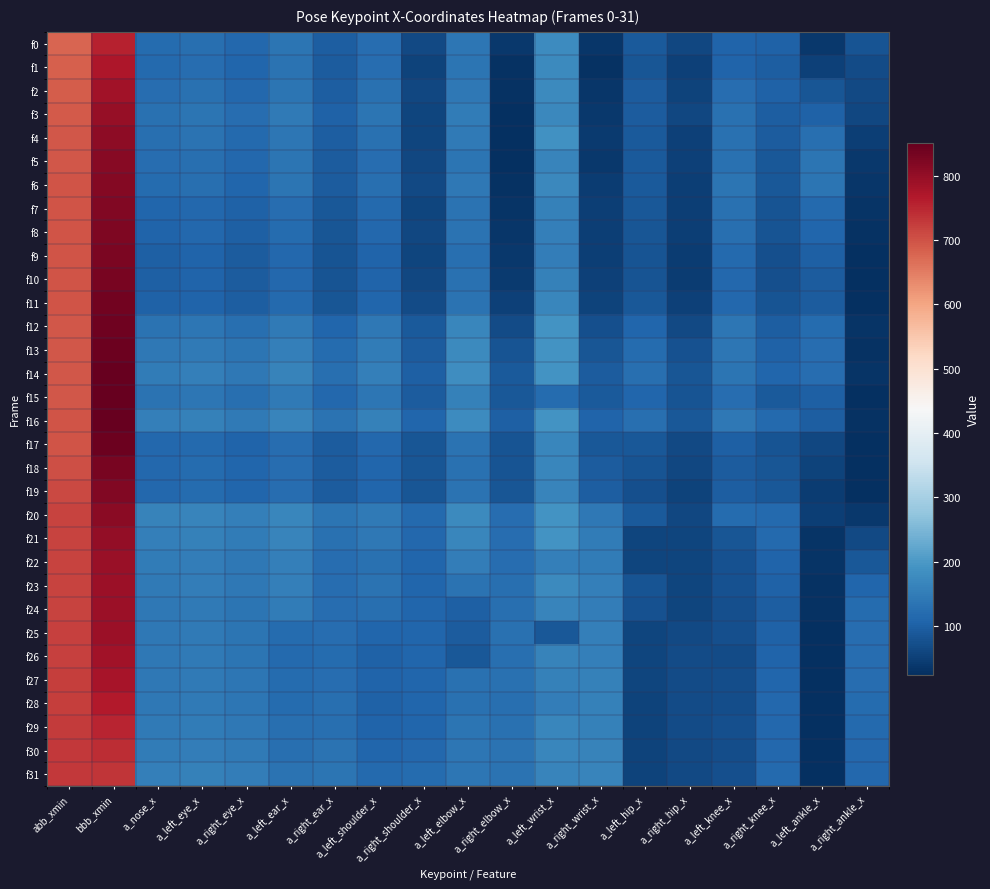

At which category is the sum across all series the highest?

bbb_xmin